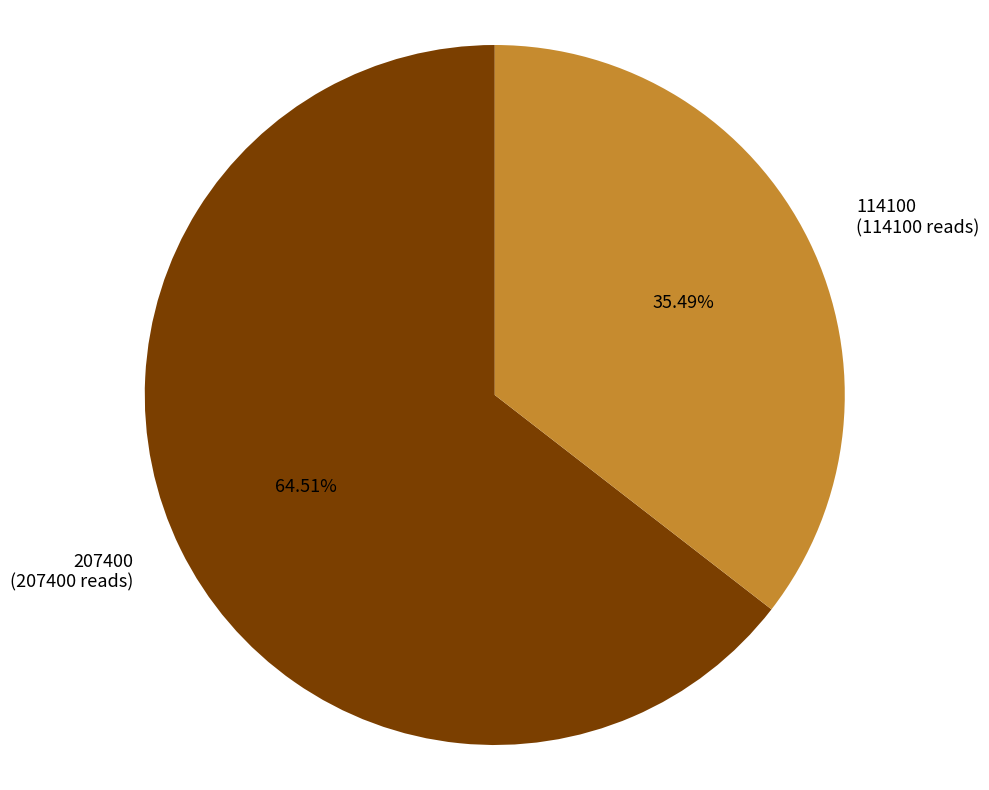

Between 207400 (207400 reads) and 114100 (114100 reads), which is larger?

207400 (207400 reads)